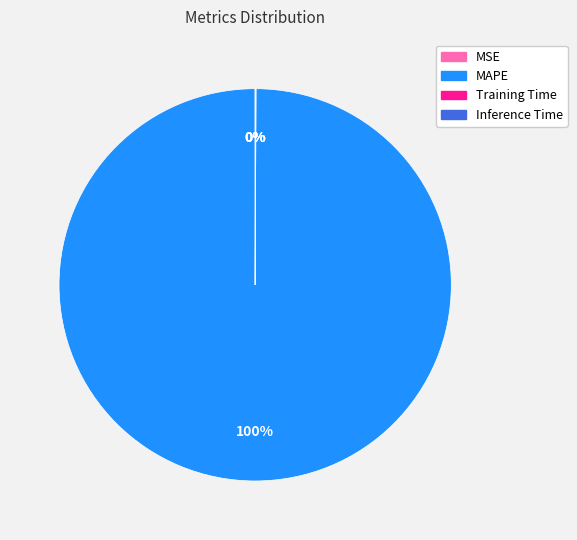

The MAPE slice represents 100% of the pie. True or false?

True